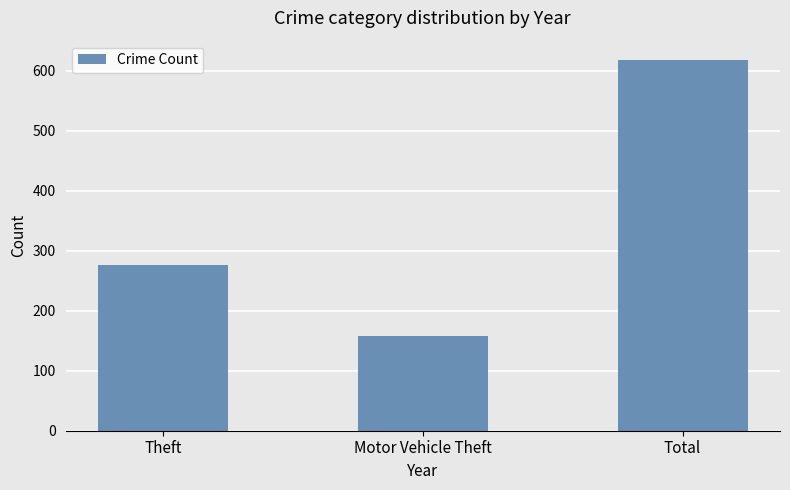

Which label corresponds to the smallest value in the chart?

Motor Vehicle Theft